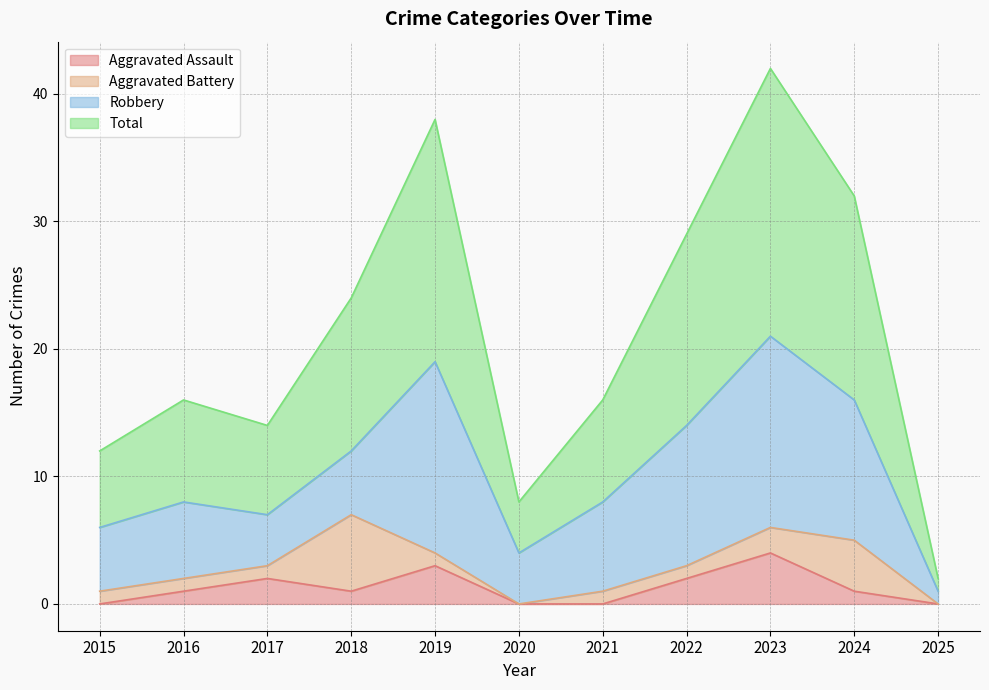

What is the difference between the maximum and second lowest values in the Total series?

34